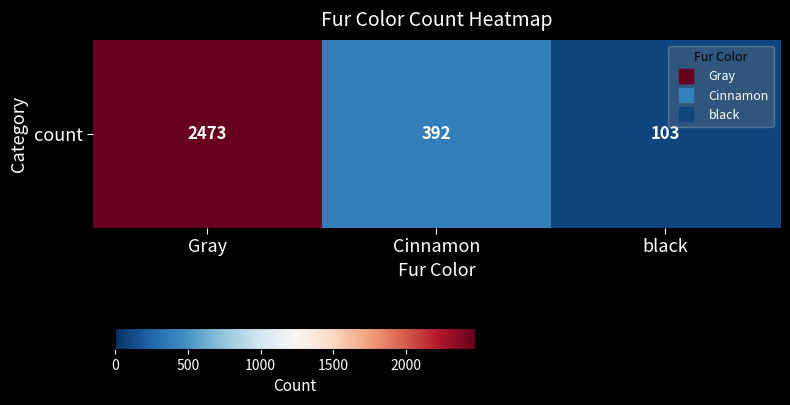

At which category does the chart reach its peak across all series?

Gray